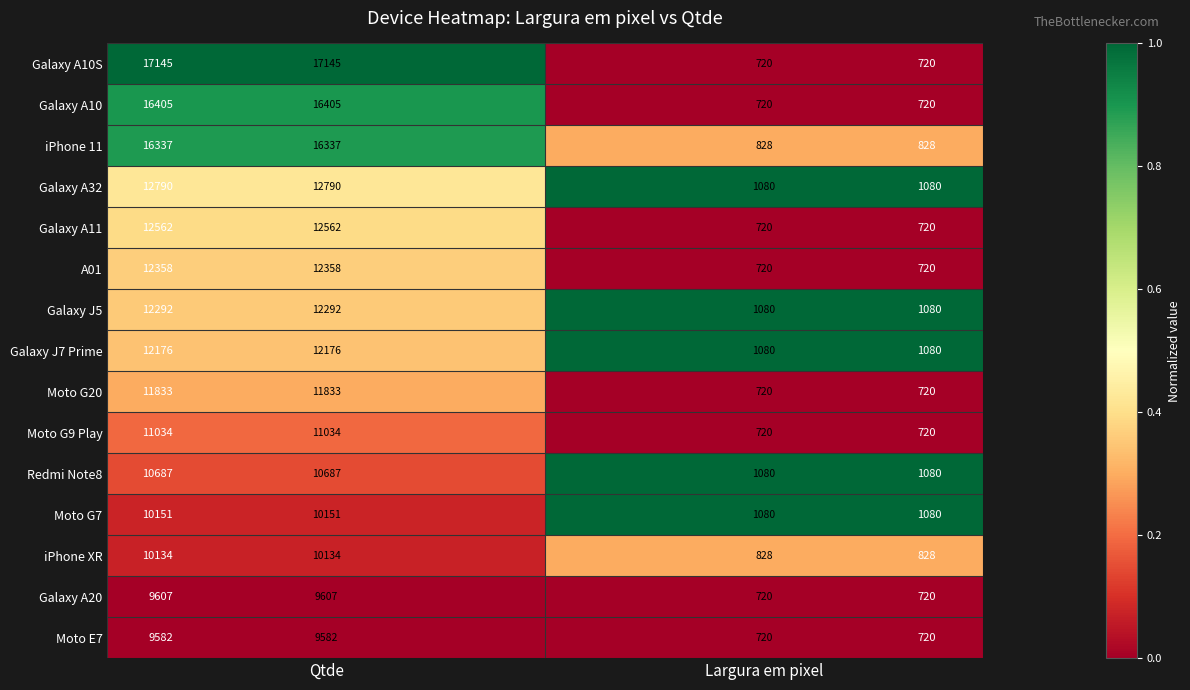

Between Qtde and Largura em pixel, which series saw the biggest shift?

Galaxy A10S